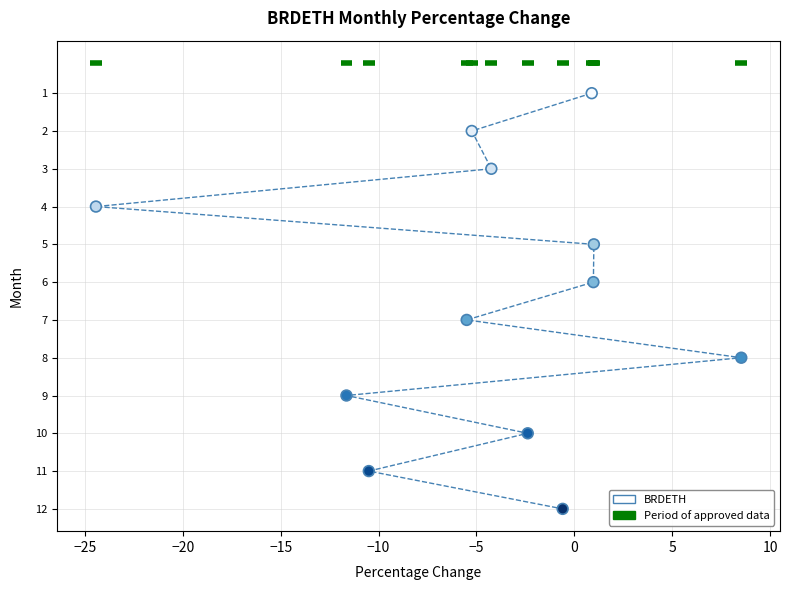

What is the range of Y values (max minus min)?

11